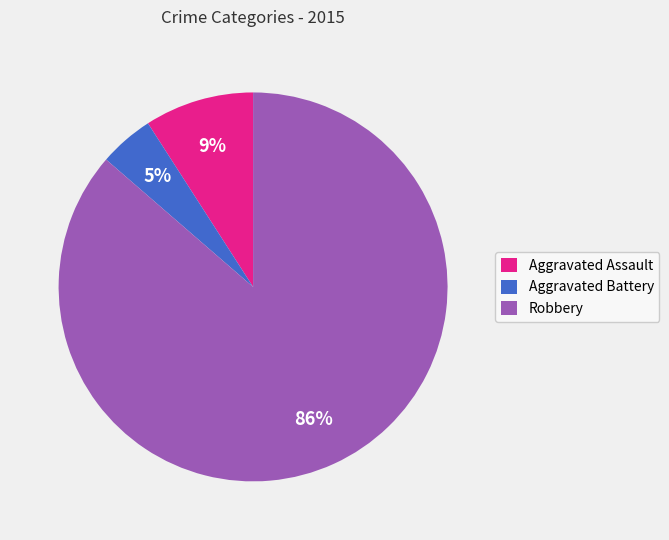

Which slice is the largest?

Robbery